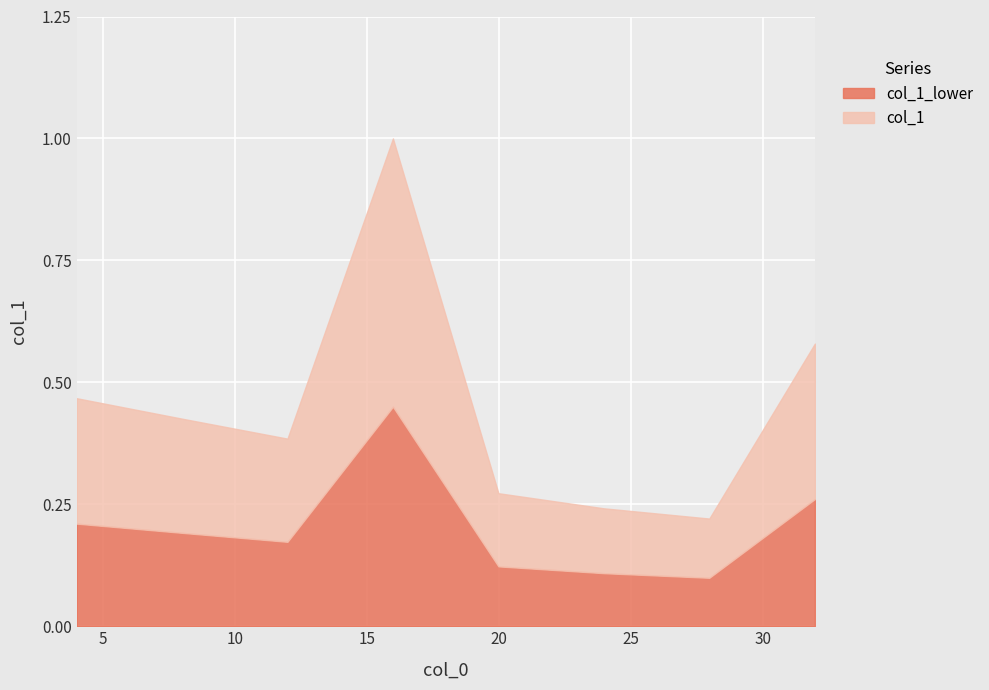

What is the change in value from 15.974 to 19.969?

-0.7